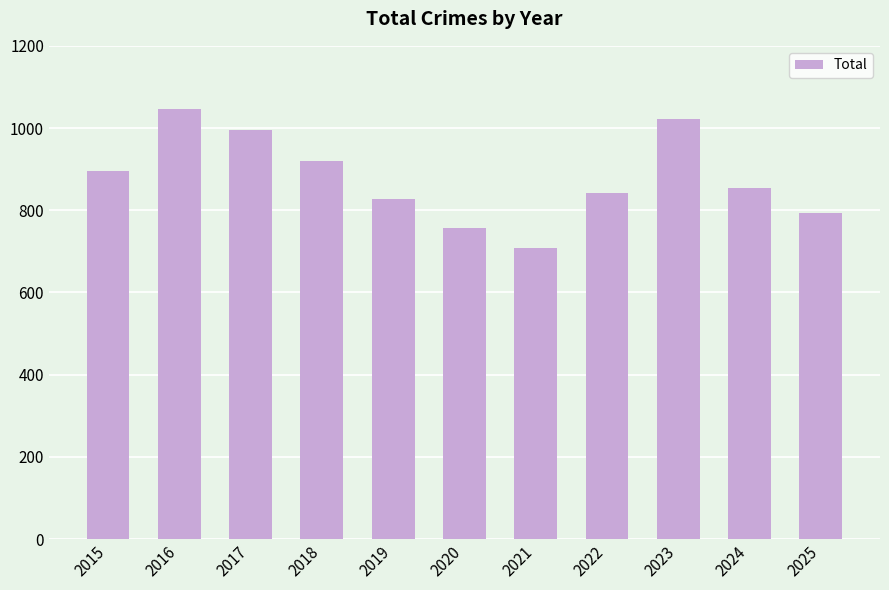

Which category has the highest value across all series?

2016